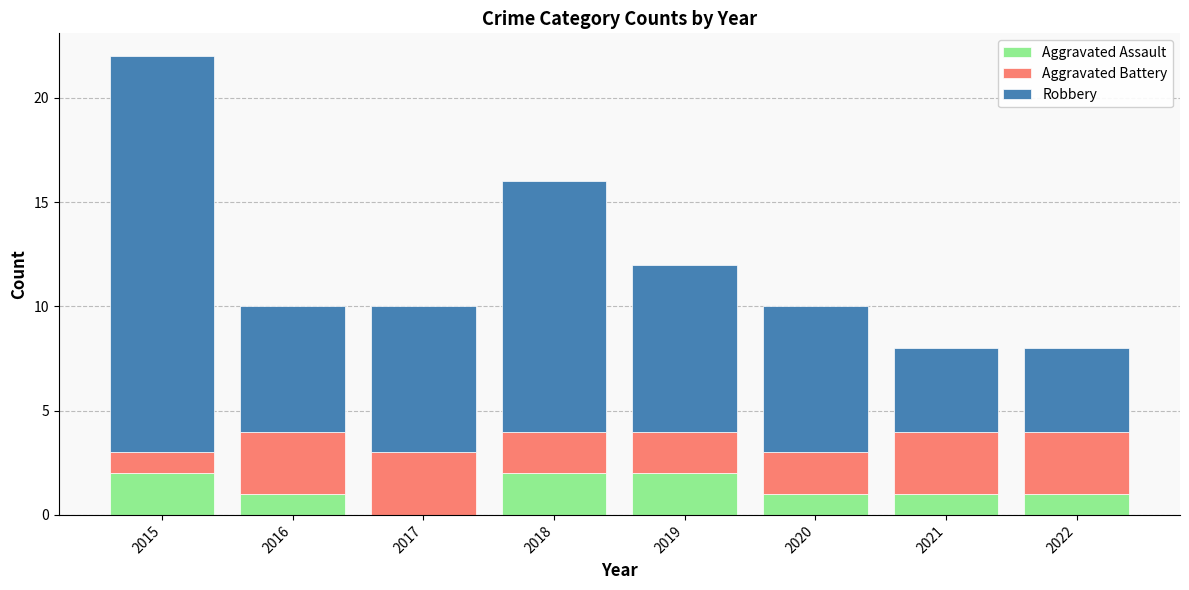

How many values in Aggravated Assault are above zero?

7